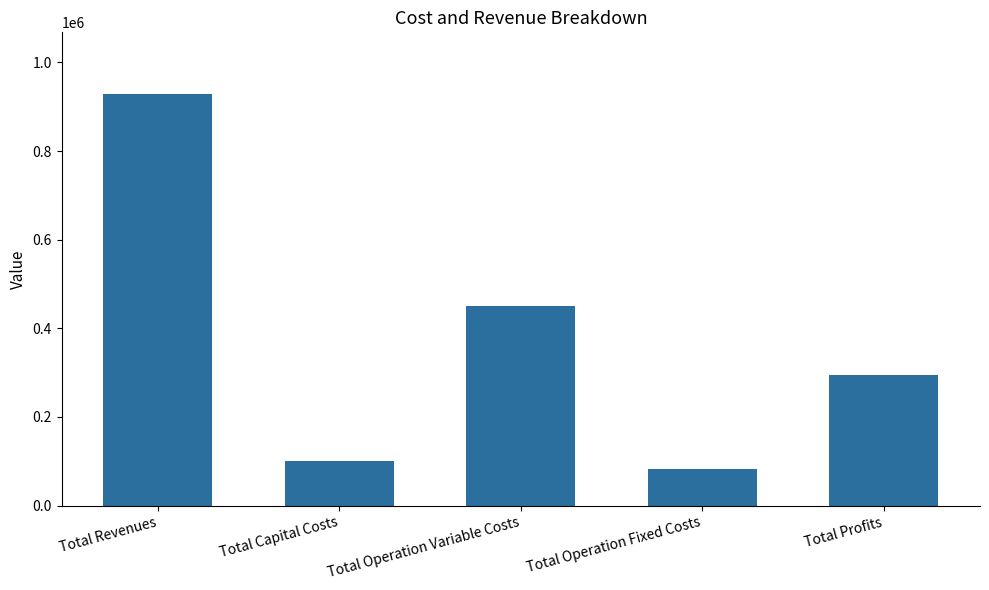

Where is the data nearest to the value 505990?

Total Operation Variable Costs